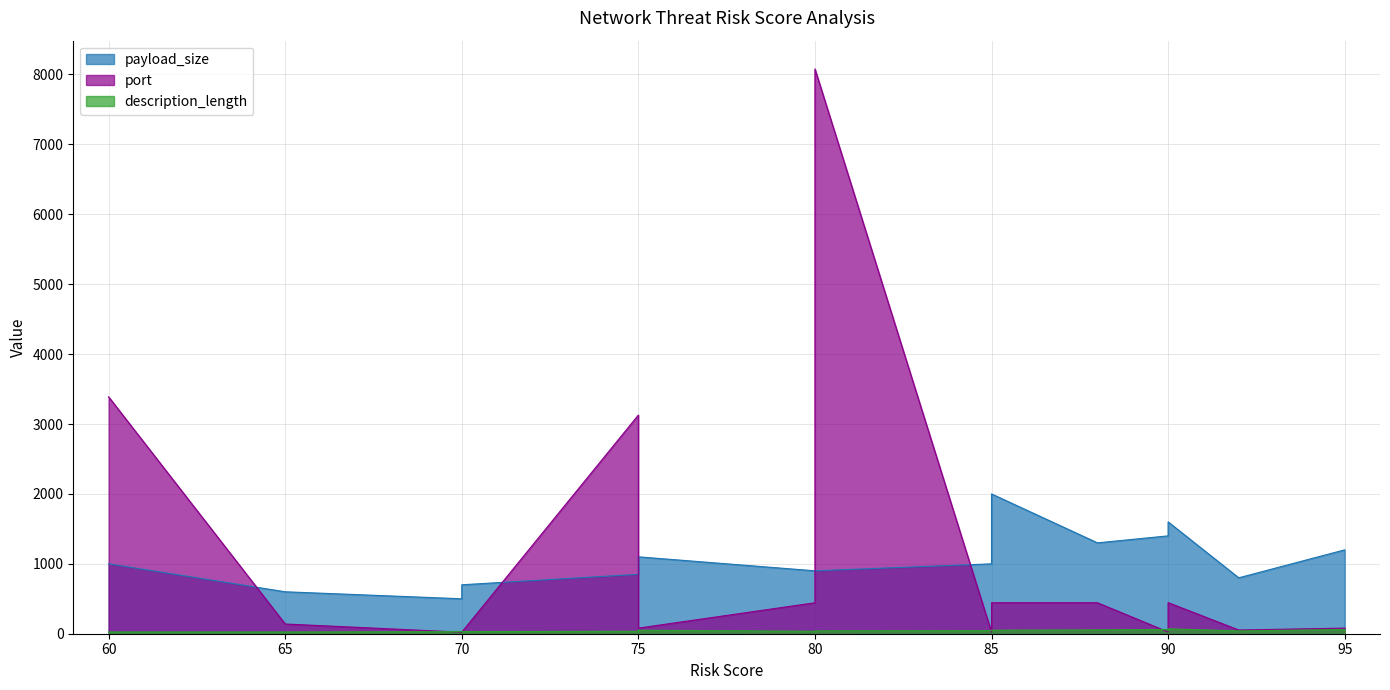

In description_length, how many points are higher than both neighbors (excluding endpoints)?

4